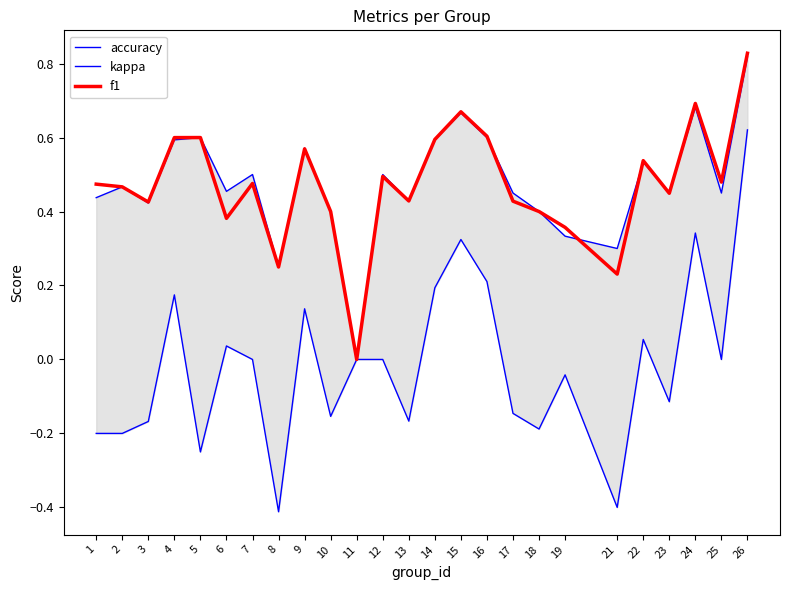

Which label corresponds to the largest value in the chart?

26